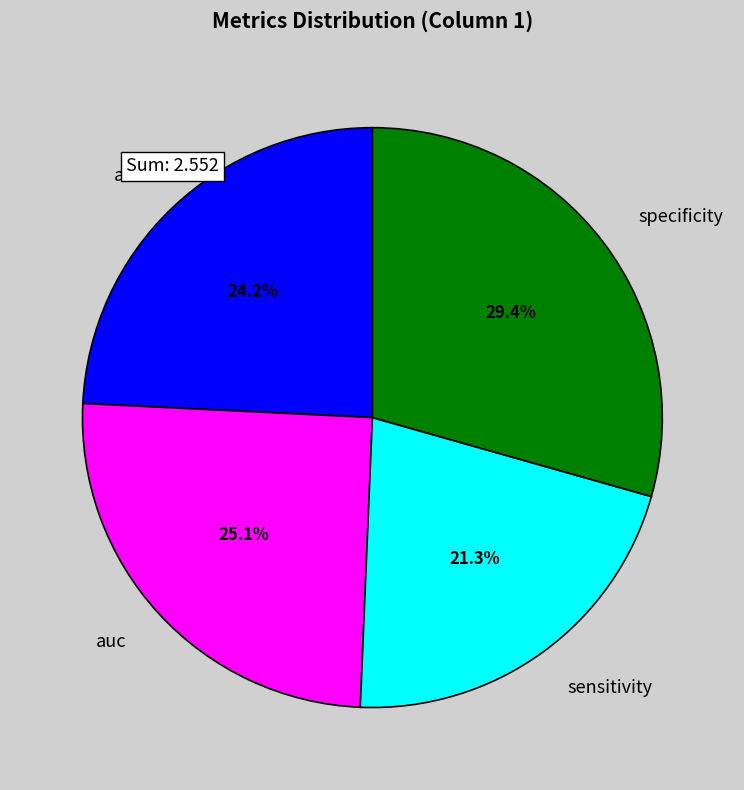

True or false: specificity accounts for 29% of the total.

True